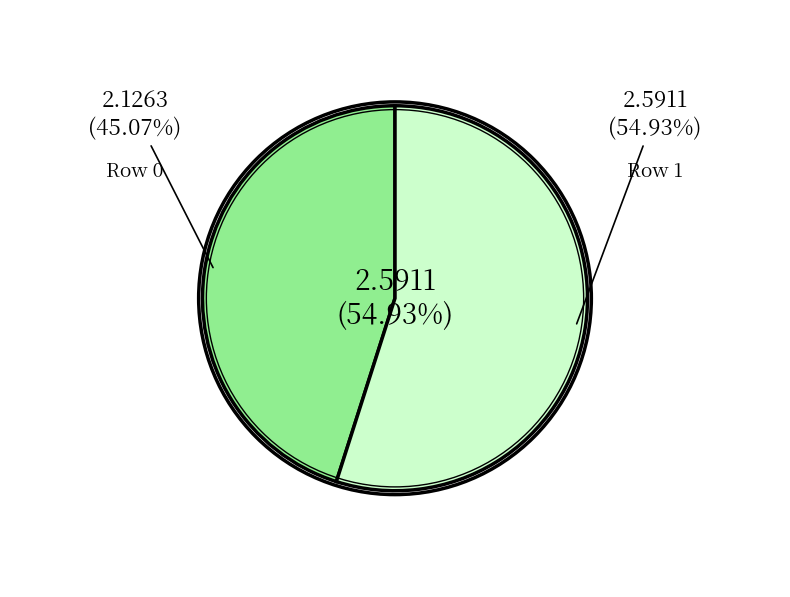

Which category accounts for the majority?

Row 1